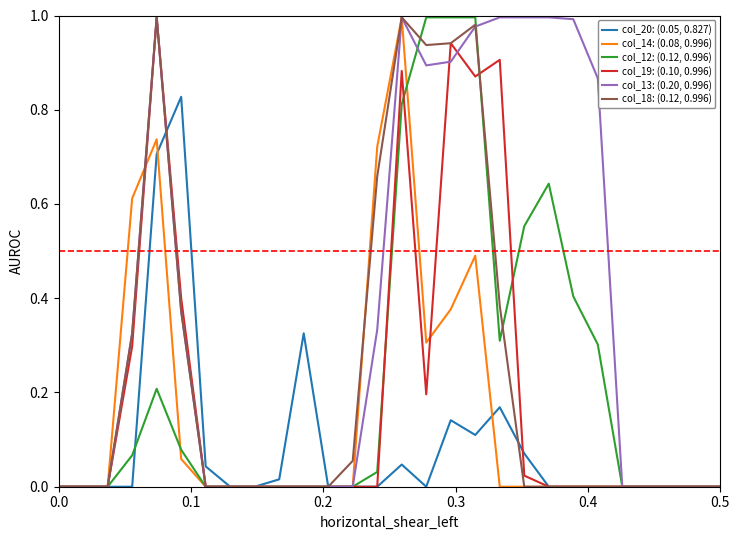

Which series has the largest total across all categories?

col_13: (0.20, 0.996)